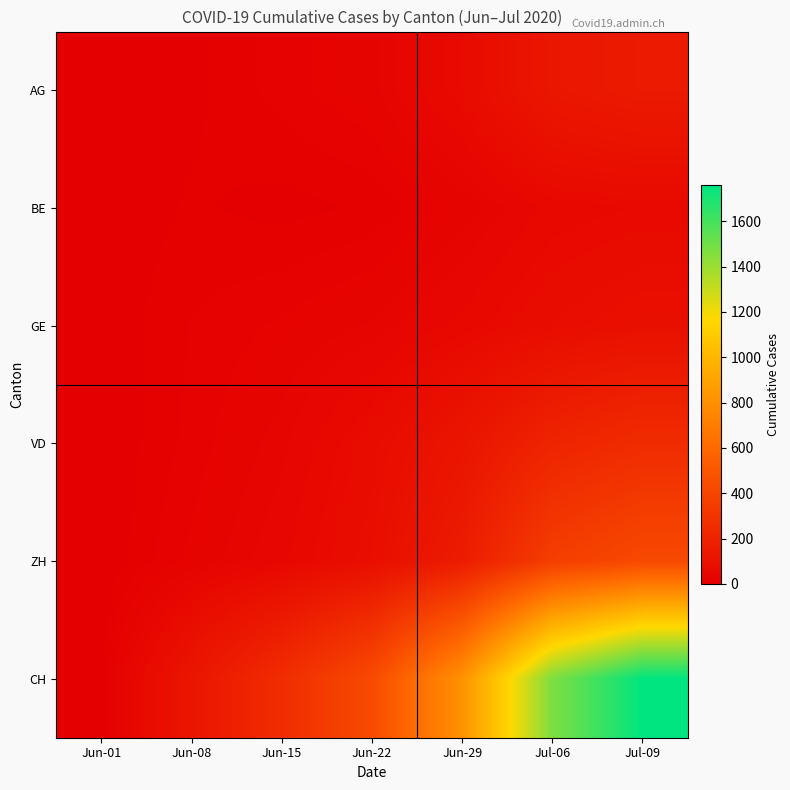

Which series has the largest total across all categories?

CH